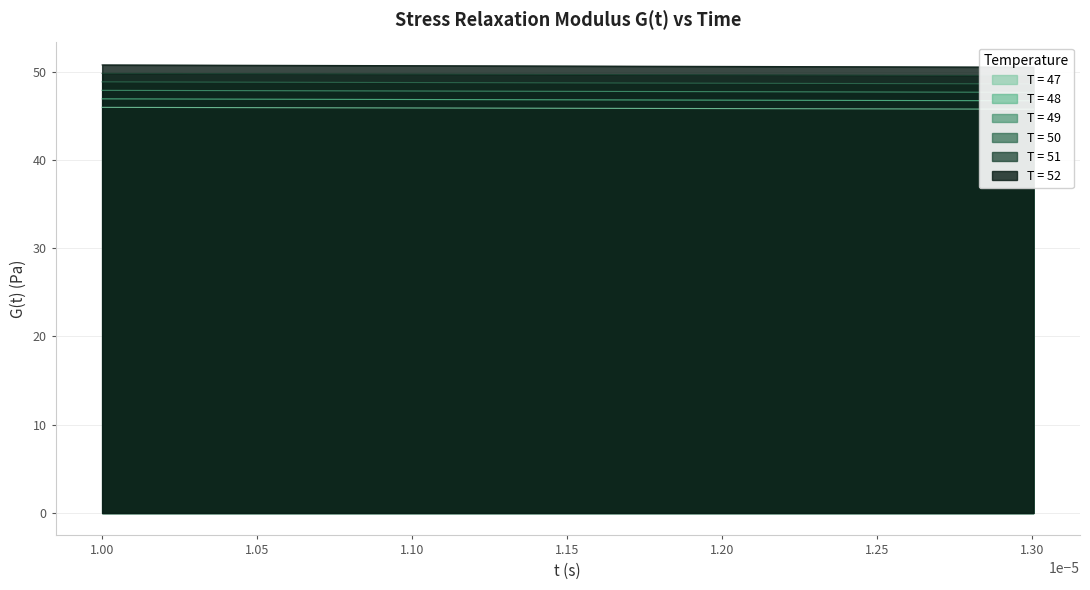

How many distinct data groups are displayed?

6